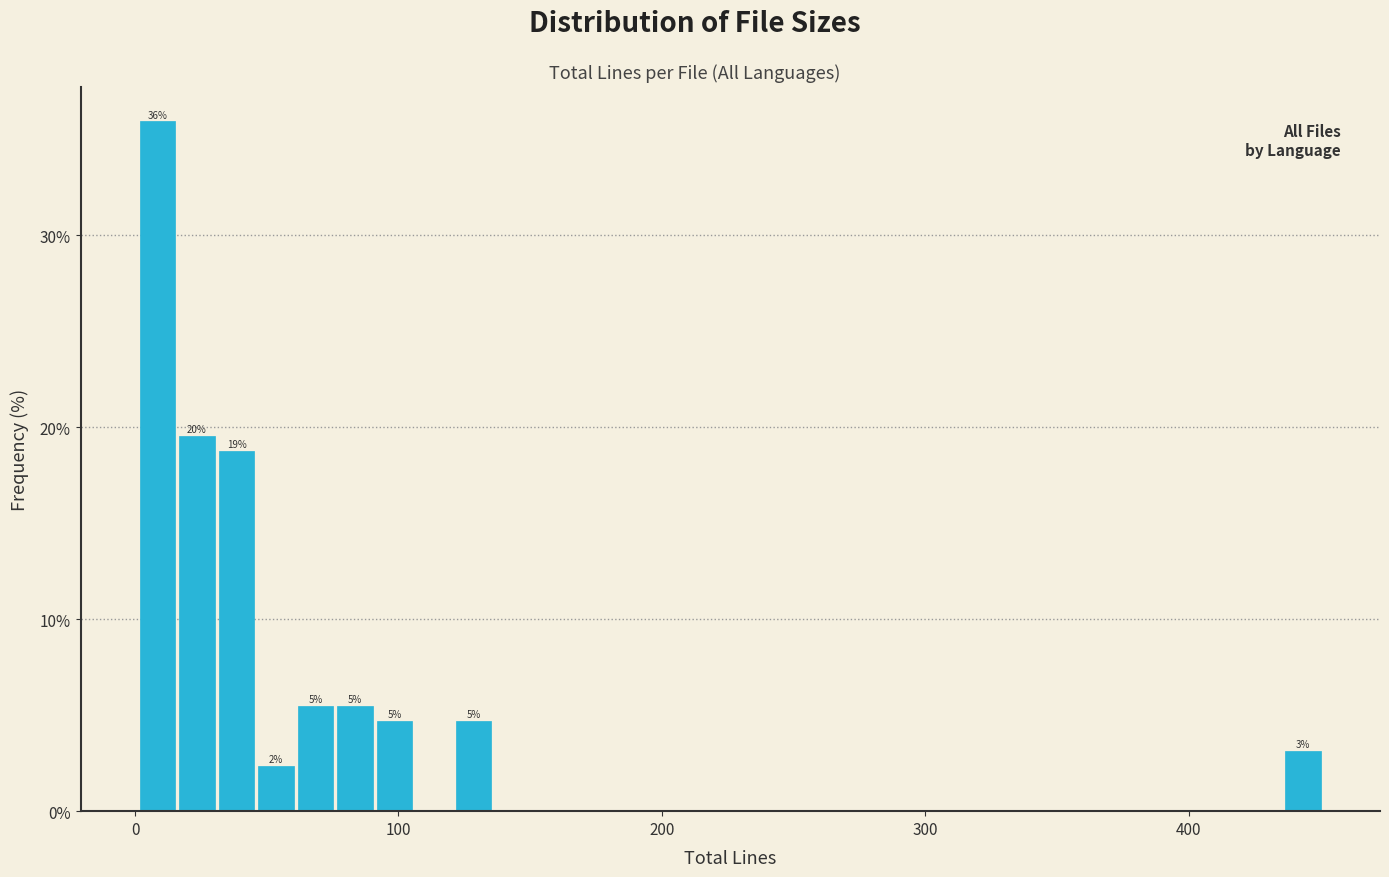

Around what value on the x-axis is the tallest bar? Give the approximate position of its centre, as read against the axis.

10